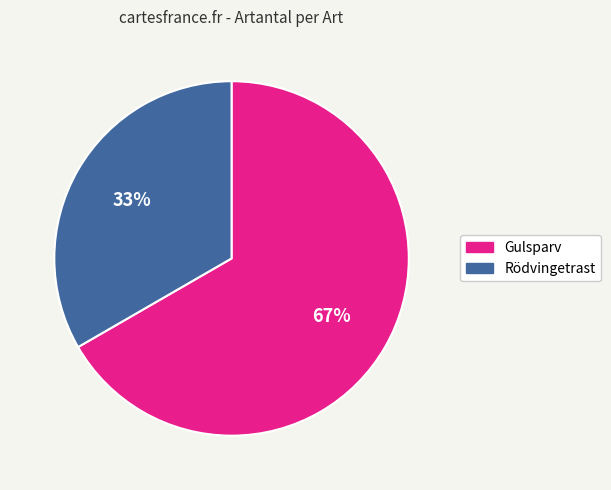

True or false: Gulsparv accounts for 73% of the total.

False